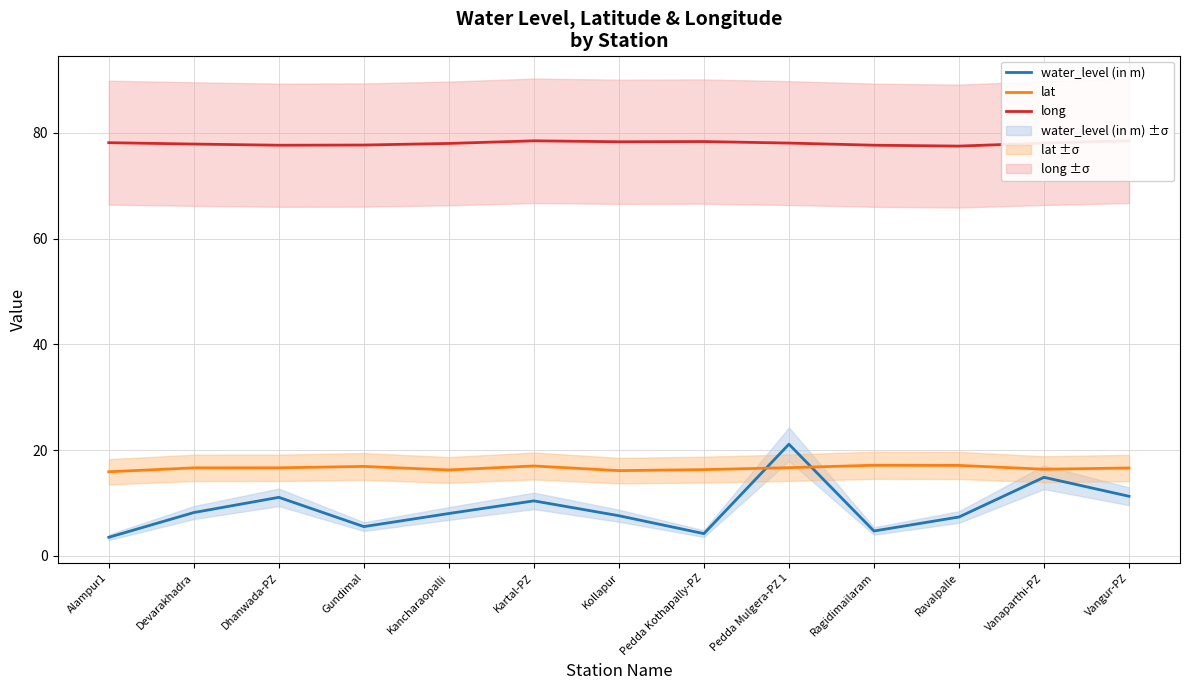

What position from the left is Vangur-PZ?

13